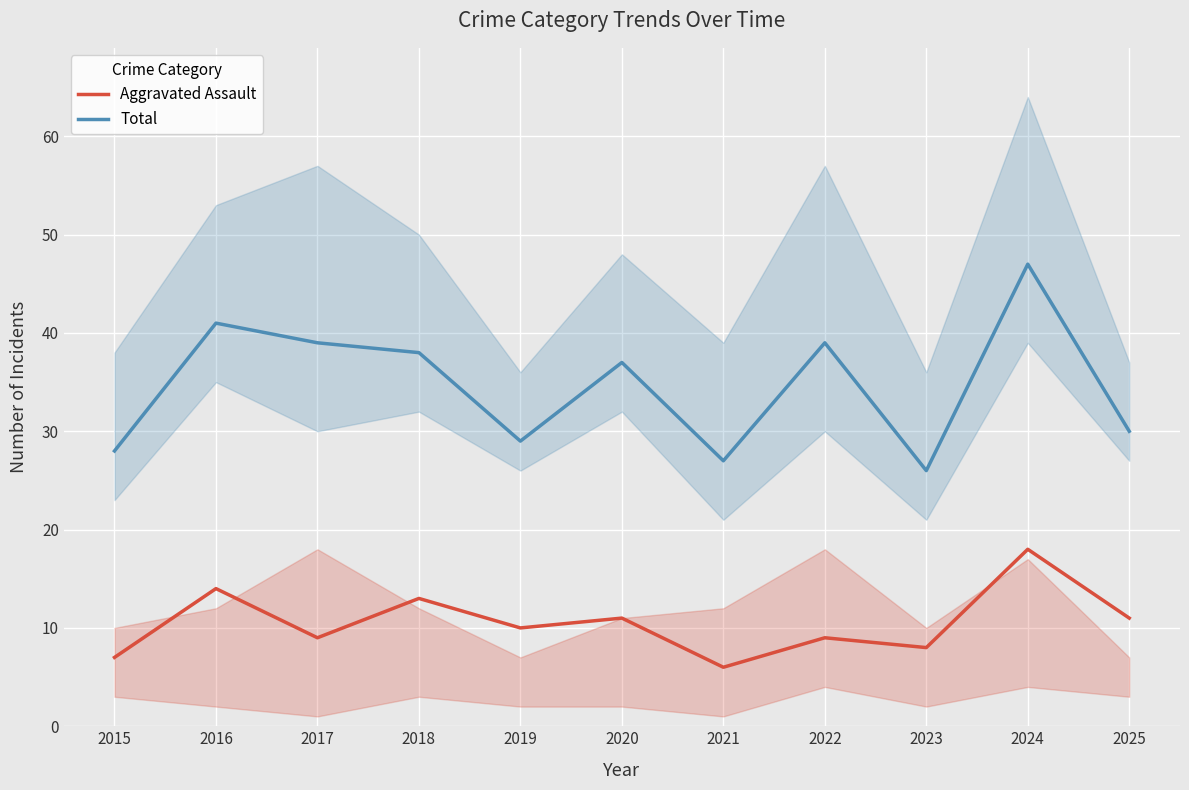

What are all the series names shown in the legend?

Aggravated Assault, Total